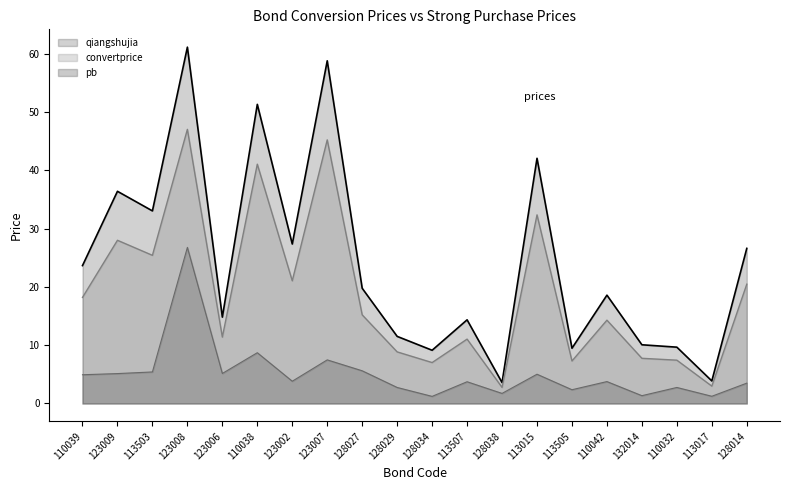

How many interior local valleys does the pb series have?

7